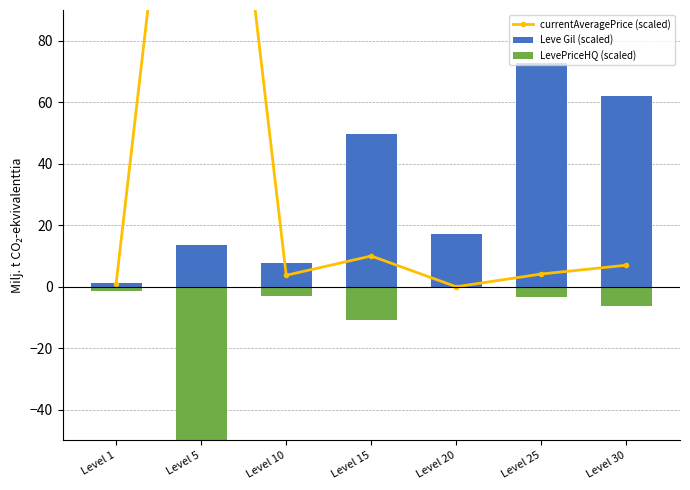

What is the difference between the currentAveragePrice (scaled) values at Level 25 and Level 20?

4.1